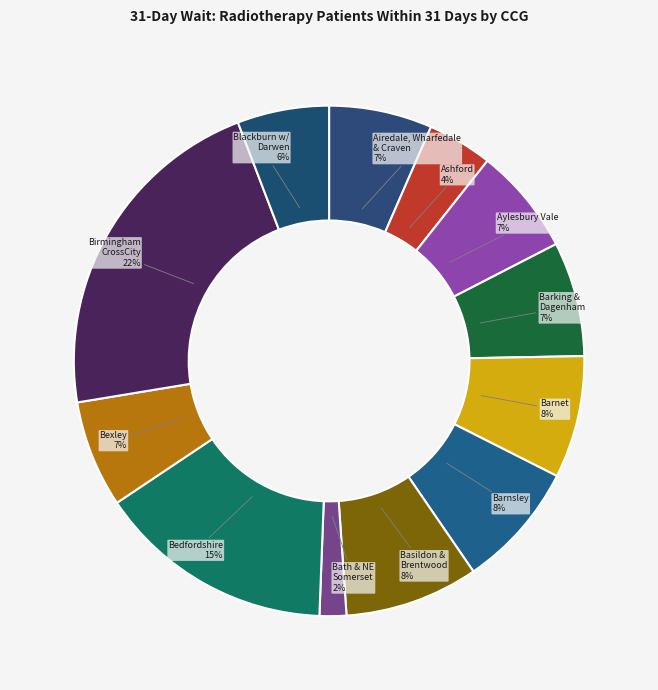

True or false: Ashford accounts for 14% of the total.

False